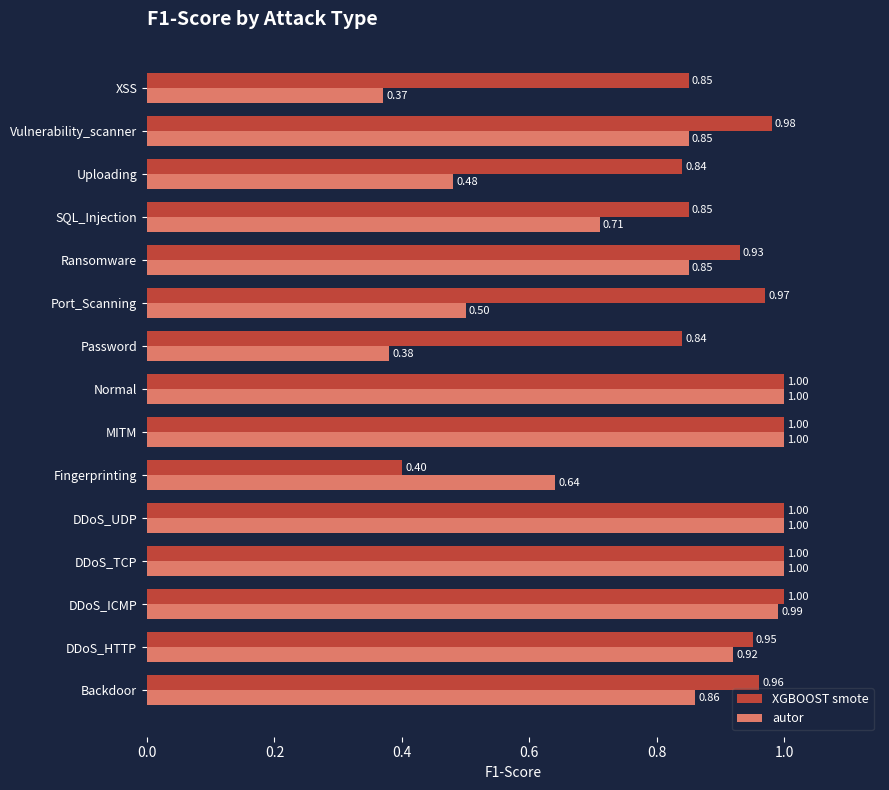

At how many categories does at least one series exceed 0?

15